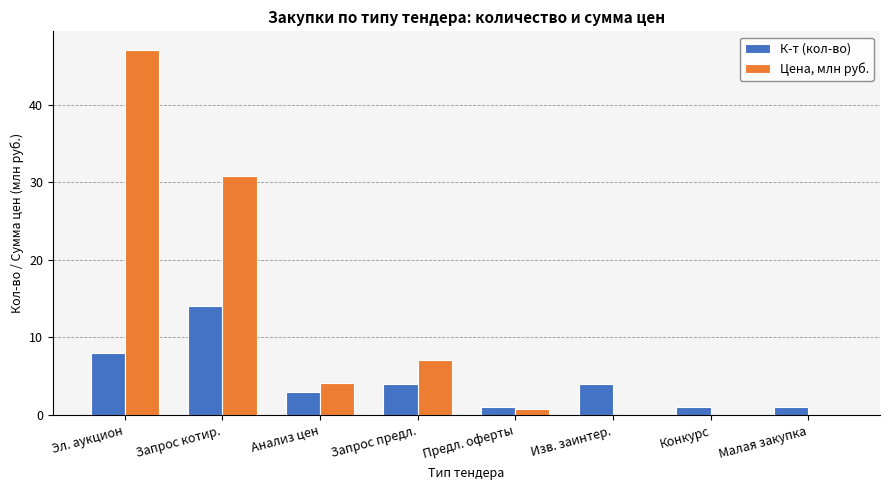

The К-т (кол-во) series shows 4.0 at Изв. заинтер.. True or false?

True